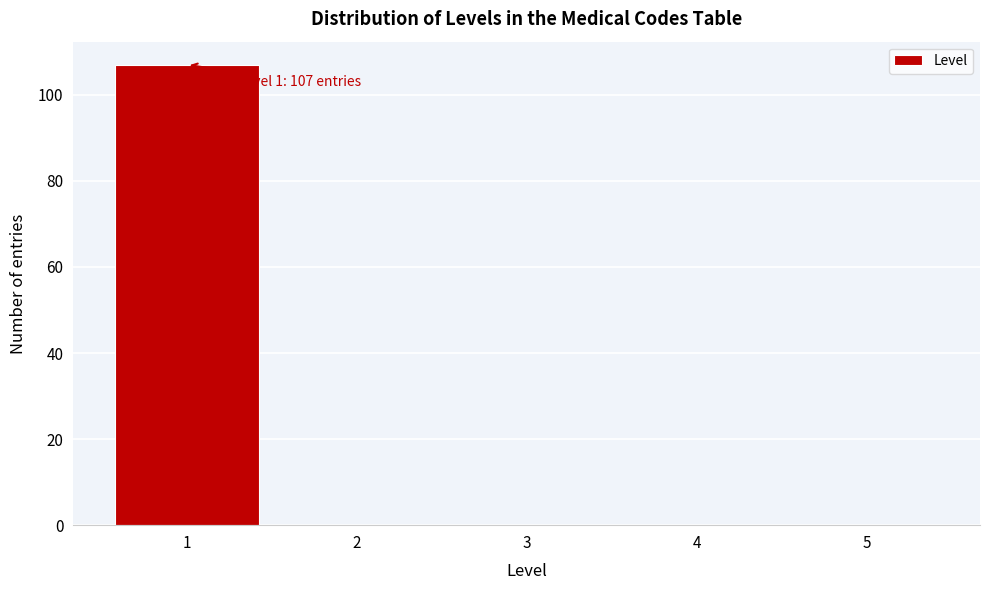

Over which range of the x-axis is the bar tallest?

0.5 to 1.5